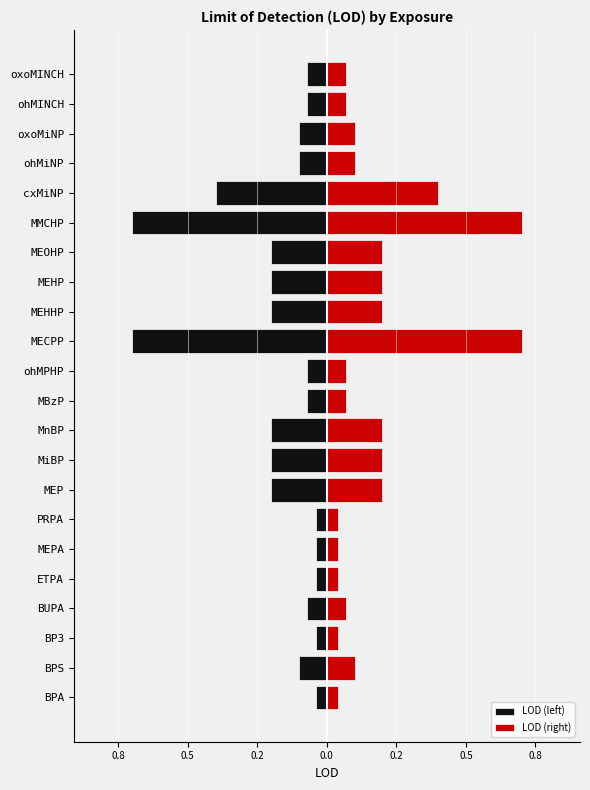

How many groups of bars are there?

22